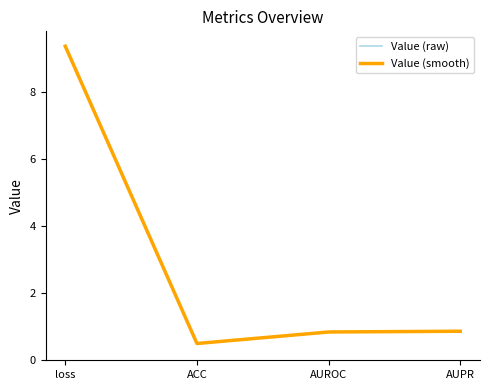

What position from the left is AUROC?

3